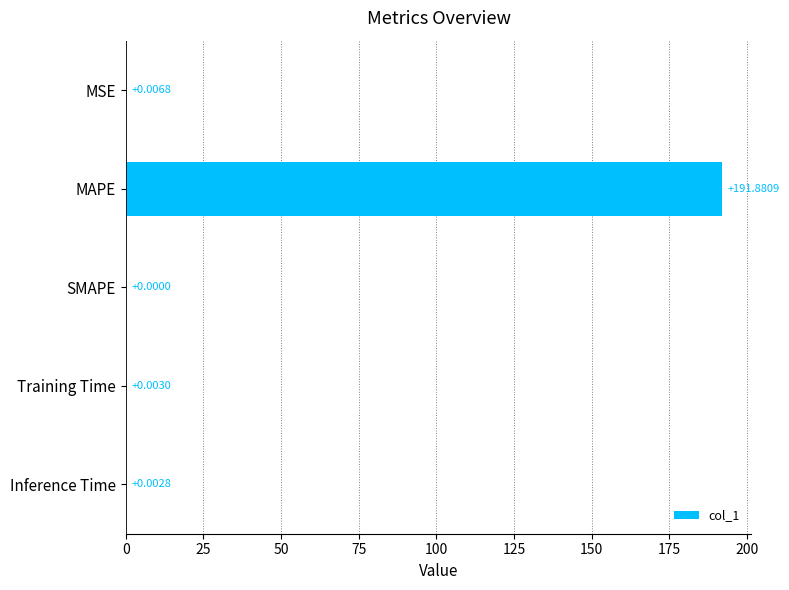

Where is the data nearest to the value 95?

MSE